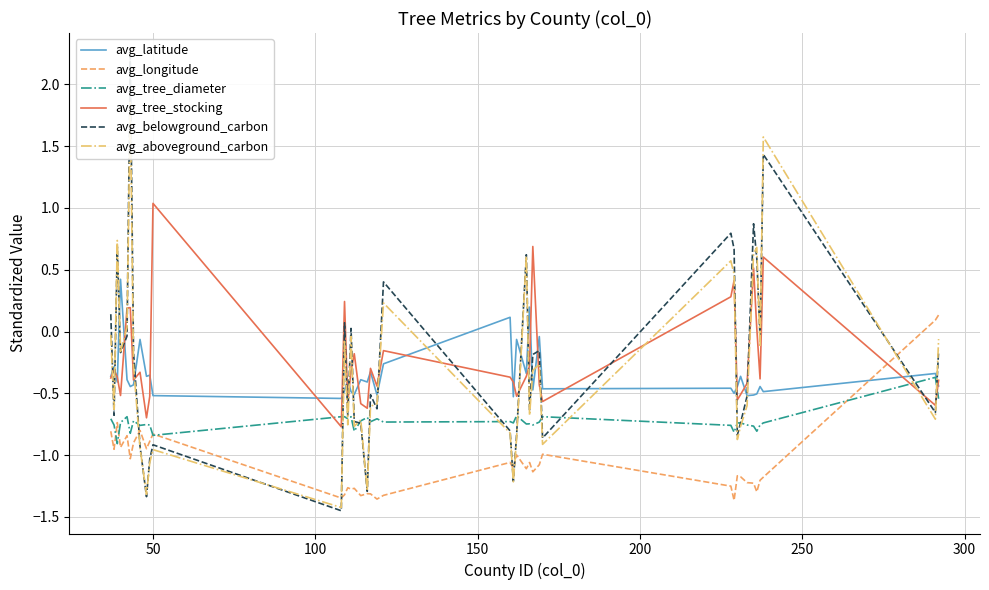

What is the maximum value for avg_tree_stocking?

1.0